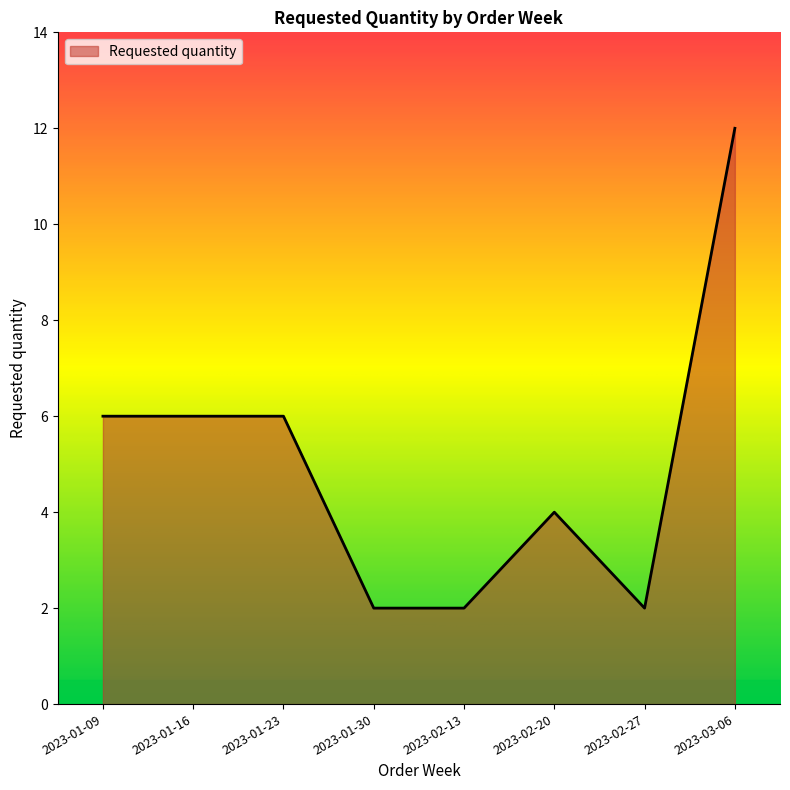

The value at 2023-02-13 is 2. True or false?

True